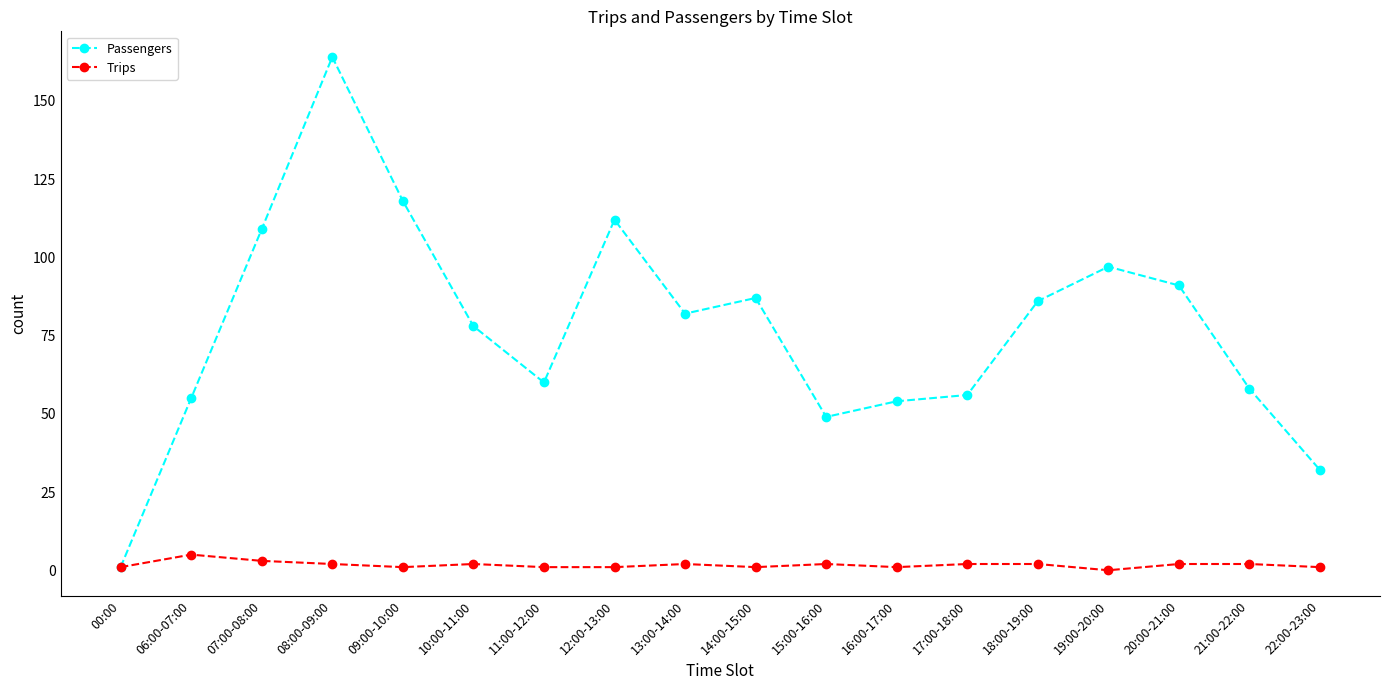

What is the total value across all series at 09:00-10:00?

119